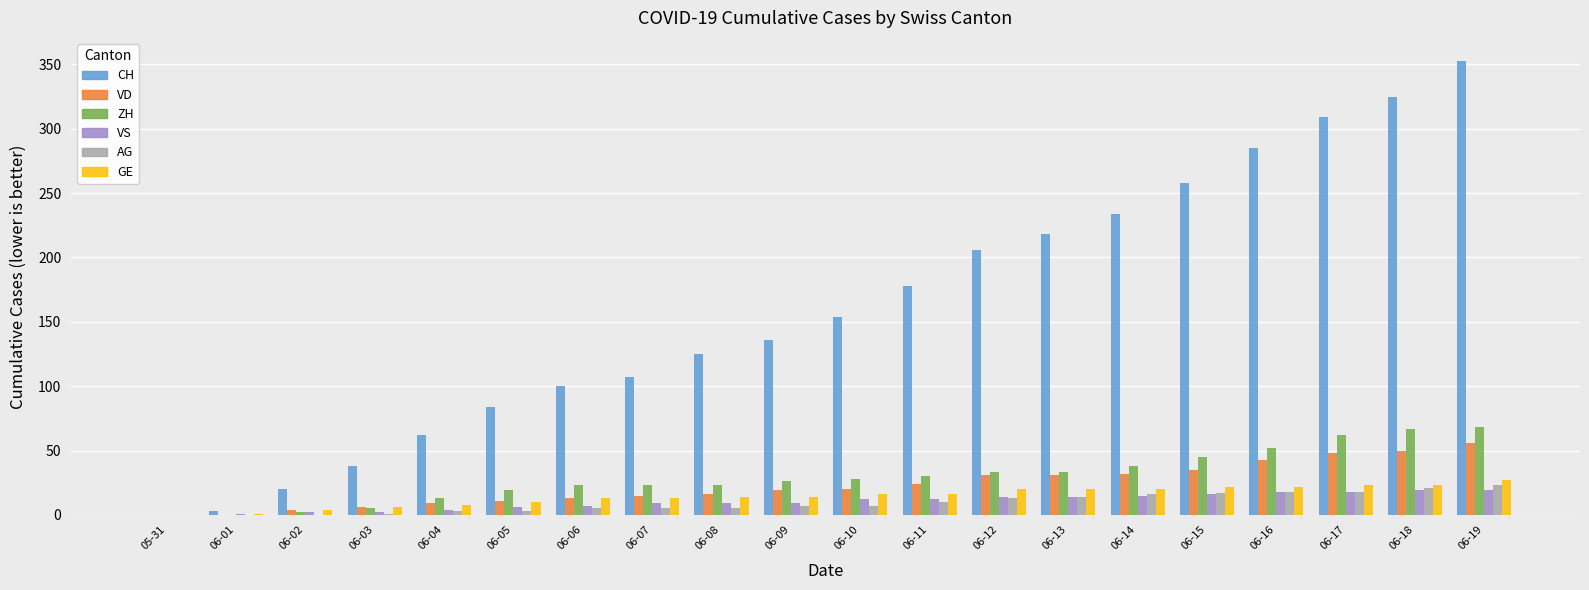

What is the sum of the AG values at 05-31 and 06-13?

14